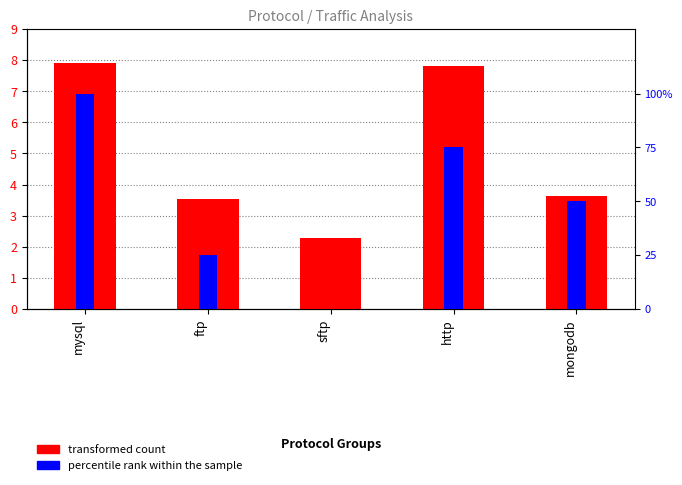

Reading left to right, what are all the values shown in this chart?

transformed count: 7.9	3.5	2.3	7.8	3.6
percentile rank within the sample: 100.0	25.0	0.0	75.0	50.0